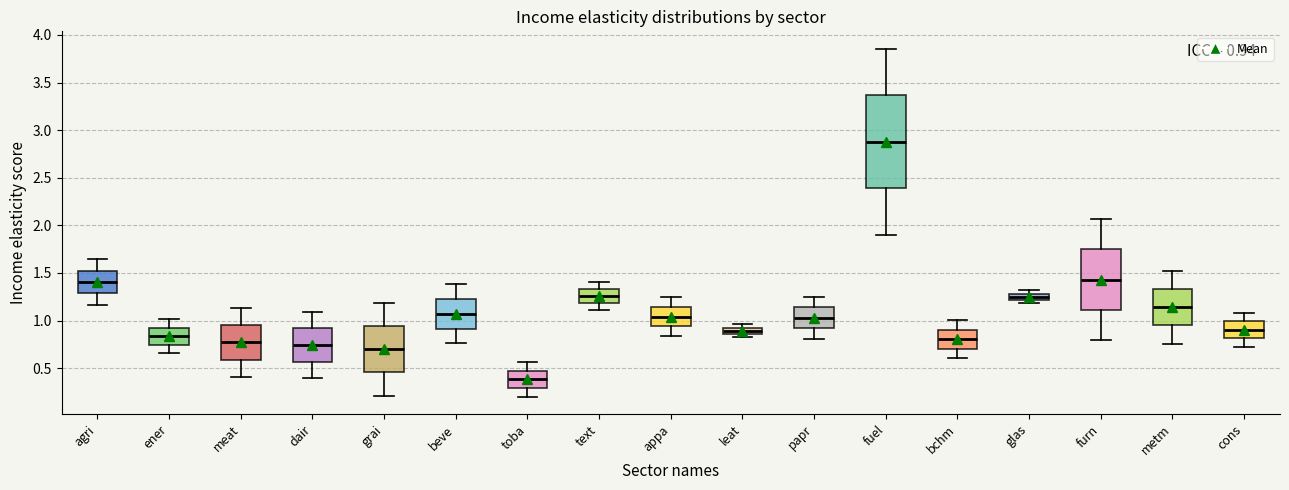

Comparing the boxes themselves (not the whiskers), which one is the tallest?

fuel